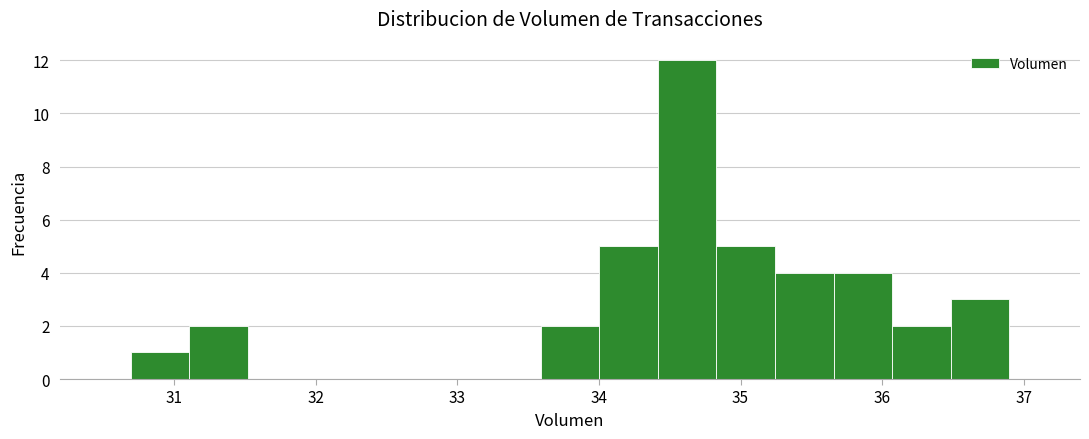

Reading left to right, transcribe this chart: for each bar, give the range it covers on the x-axis and its height. Neither the bar edges nor the heights are printed on the chart, so give them approximately, as read against the axes.

30.7 to 31.1: 1
31.1 to 31.5: 2
31.5 to 31.9: 0
31.9 to 32.3: 0
32.3 to 32.8: 0
32.8 to 33.2: 0
33.2 to 33.6: 0
33.6 to 34.0: 2
34.0 to 34.4: 5
34.4 to 34.8: 12
34.8 to 35.2: 5
35.2 to 35.7: 4
35.7 to 36.1: 4
36.1 to 36.5: 2
36.5 to 36.9: 3